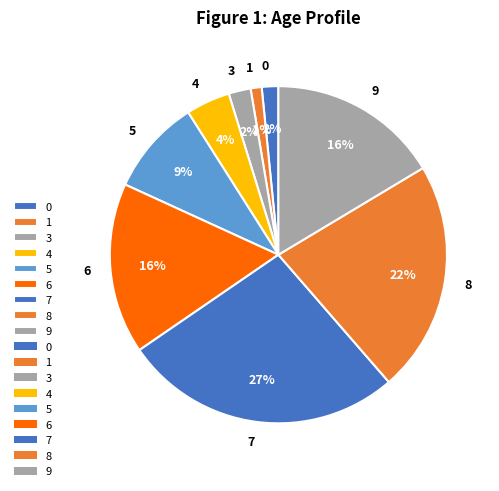

Does 3 account for over 50% of the chart?

No